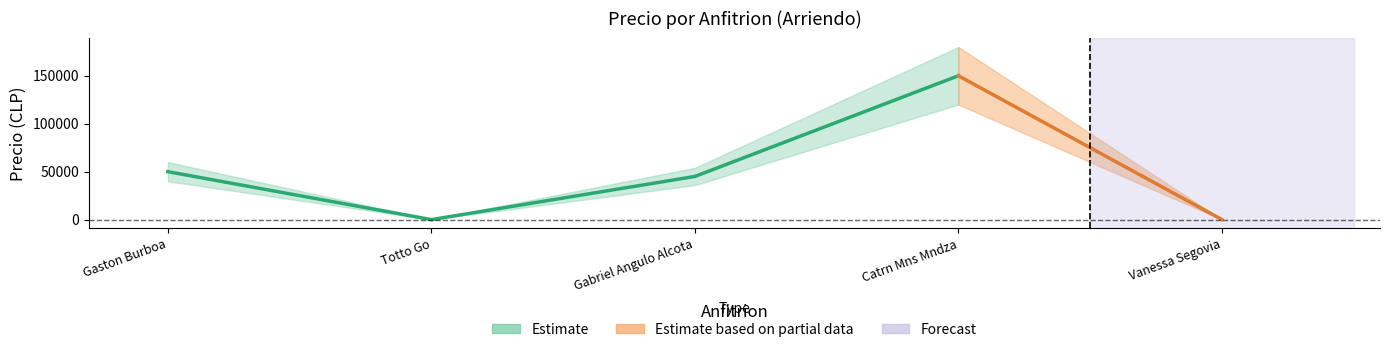

Rank the categories by value from lowest to highest.

Totto Go, Vanessa Segovia, Gabriel Angulo Alcota, Gaston Burboa, Catrn Mns Mndza